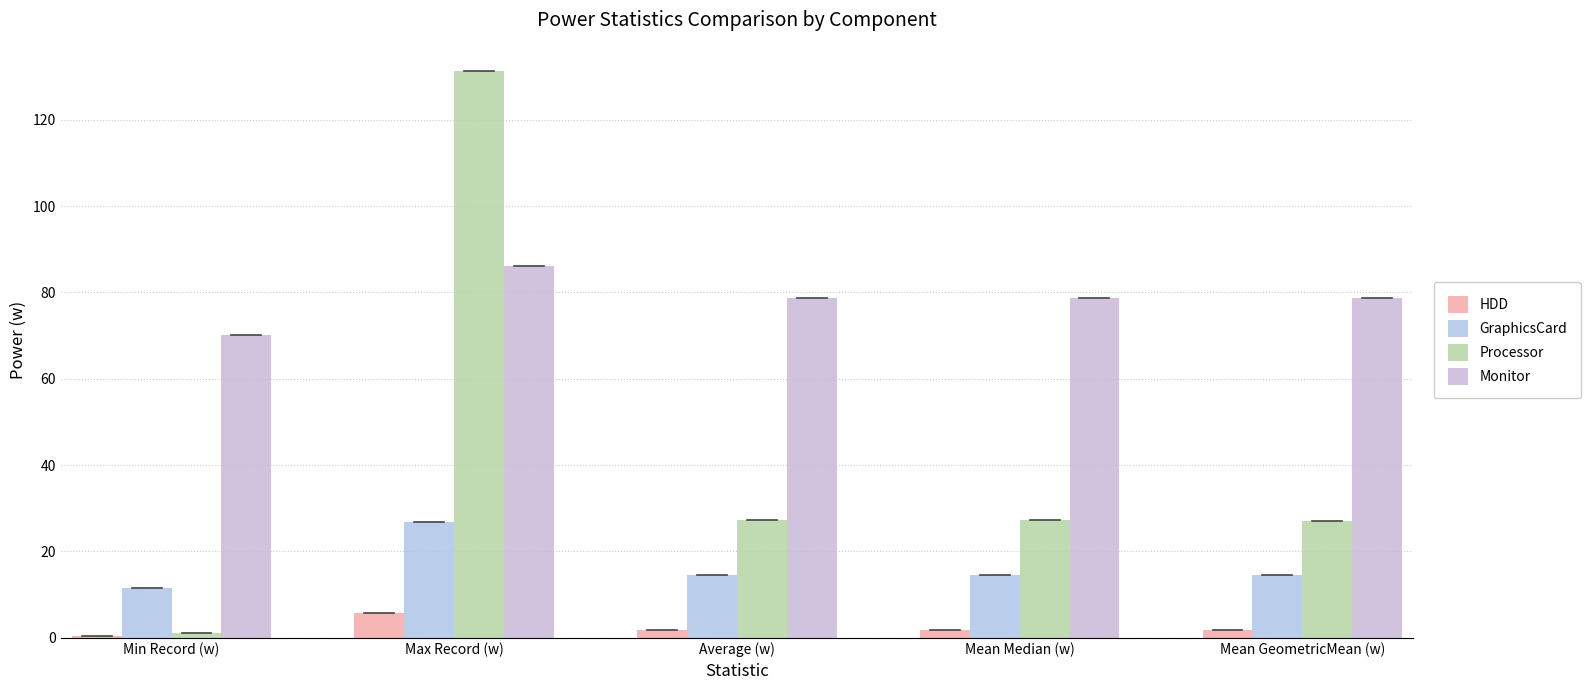

What is the difference between the maximum and minimum values in the Monitor series?

16.0